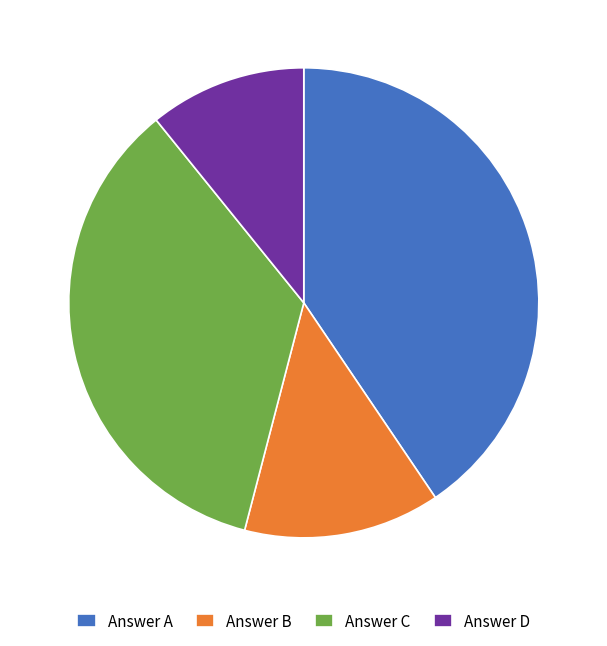

Which slice is the largest?

Answer A